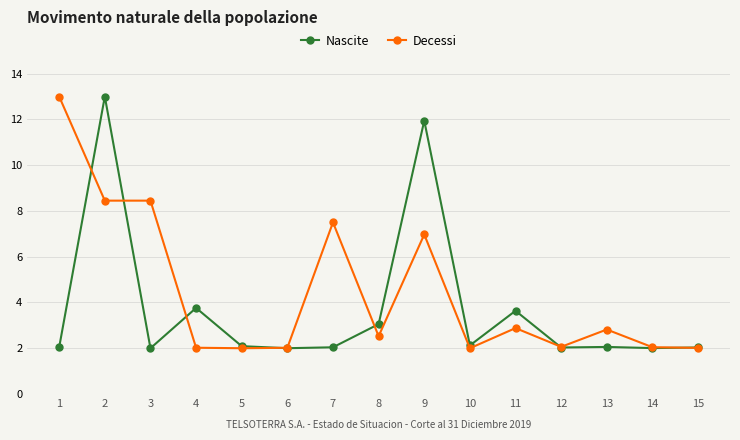

What is the value of the Decessi point at the 3rd from the left?

8.5